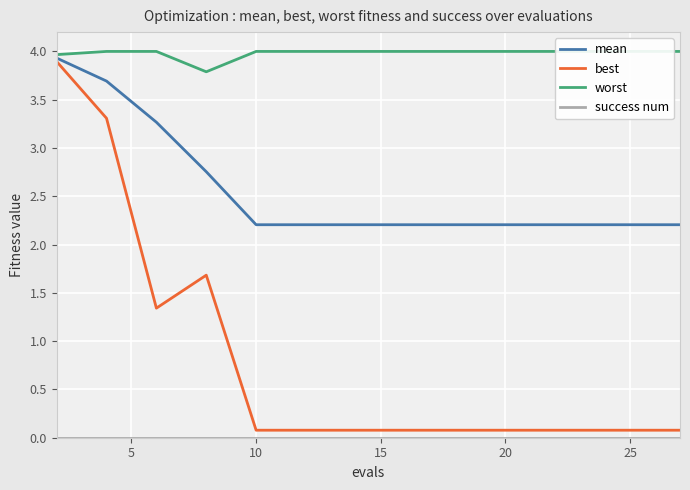

What is the lowest value of the mean series?

2.2